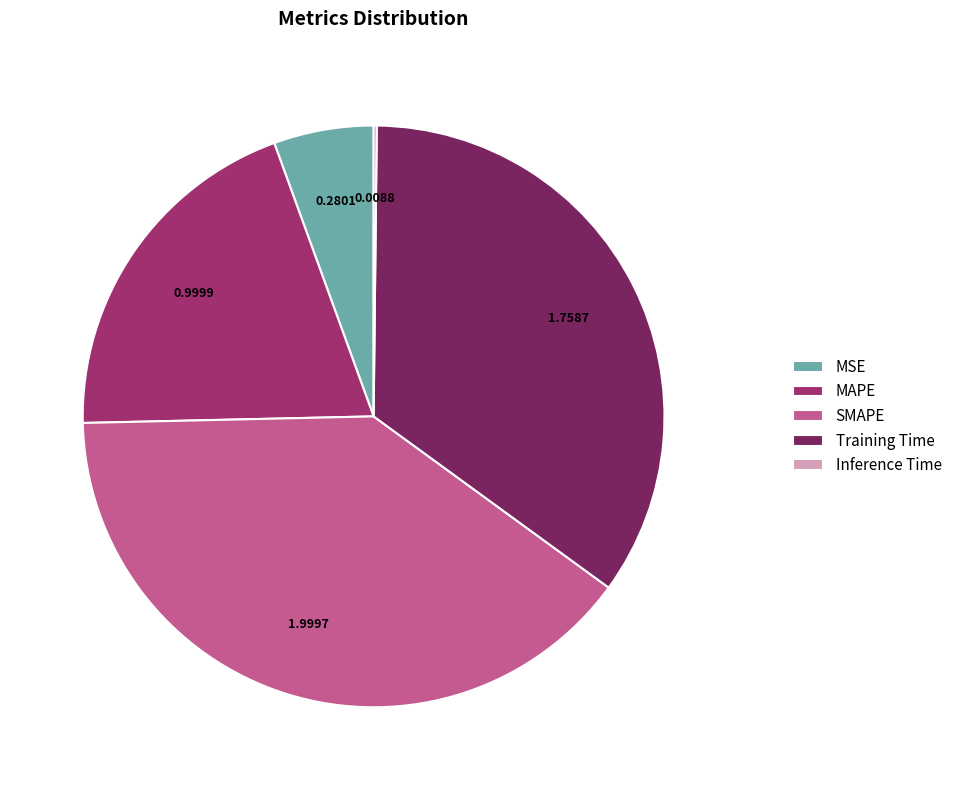

Do MAPE and SMAPE together represent more than half of the pie?

Yes